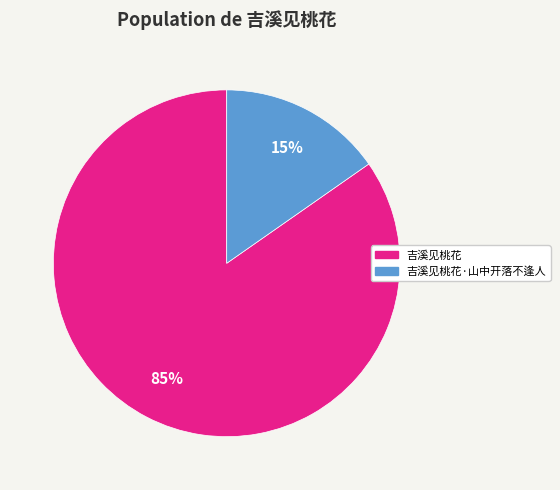

Is the sum of 吉溪见桃花 and 吉溪见桃花·山中开落不逢人 greater than half?

Yes